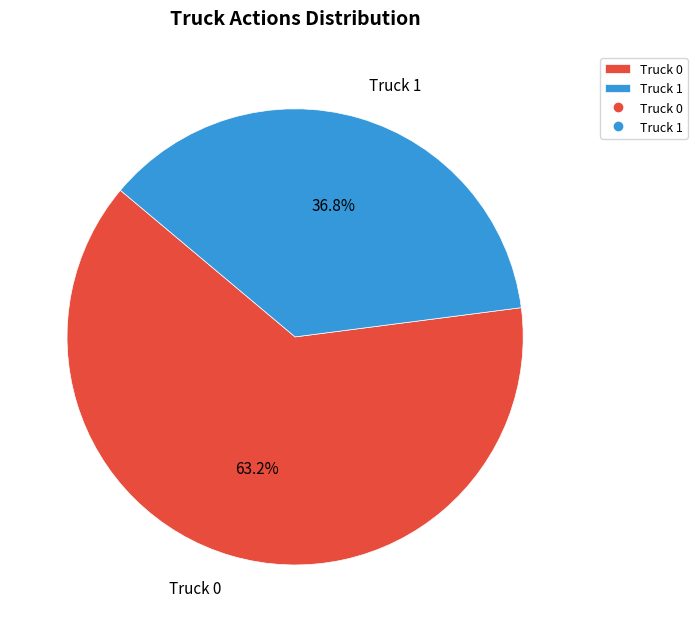

To the nearest percent, what is the average slice percentage?

50%